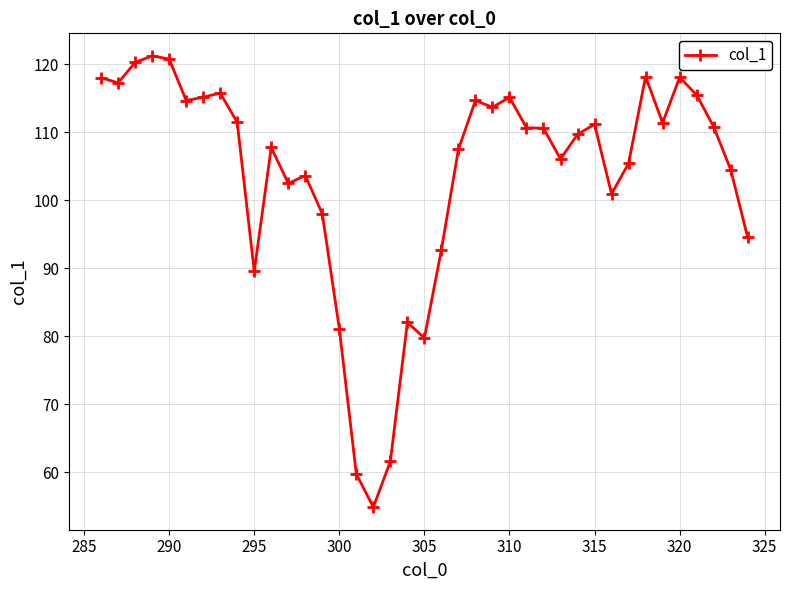

What is the value of the 21st point from the left?

92.7